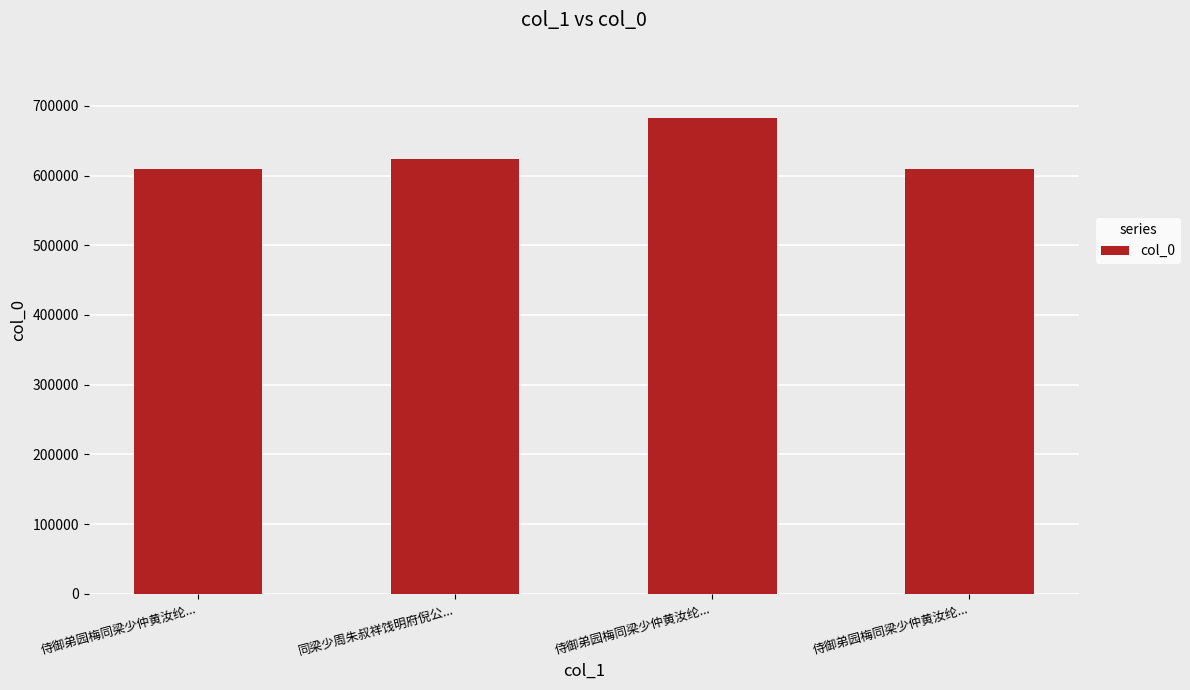

What is the value of the 2nd bar from the left?

623787